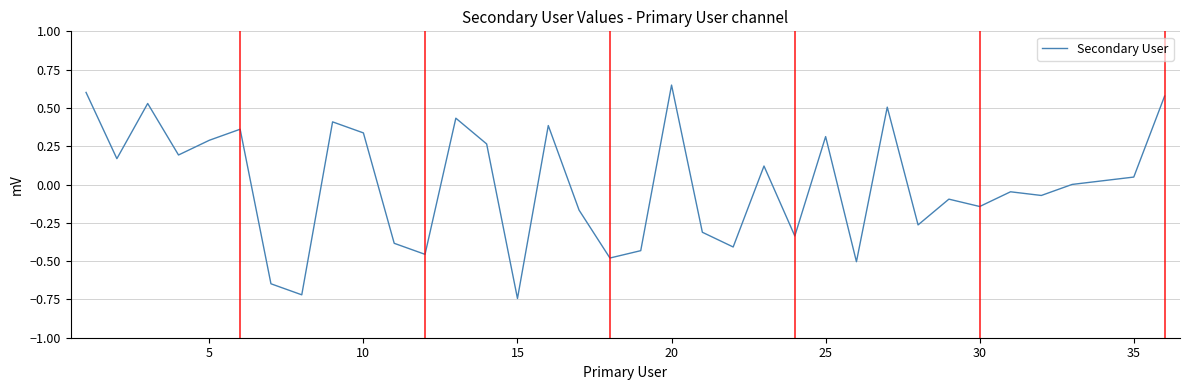

What is the difference between the maximum and minimum values?

1.4